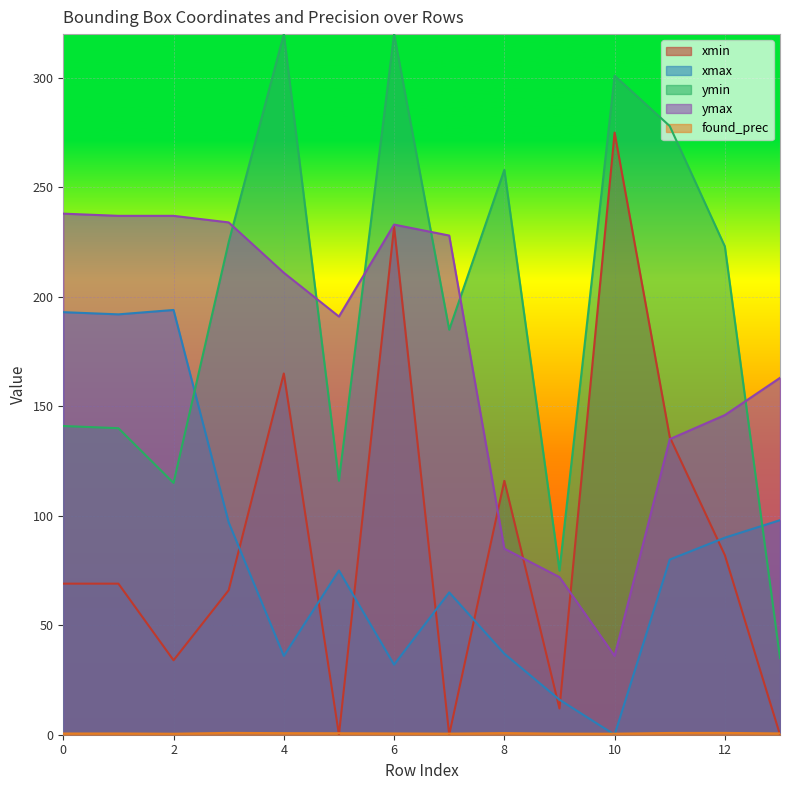

How many lines are shown in the chart?

5